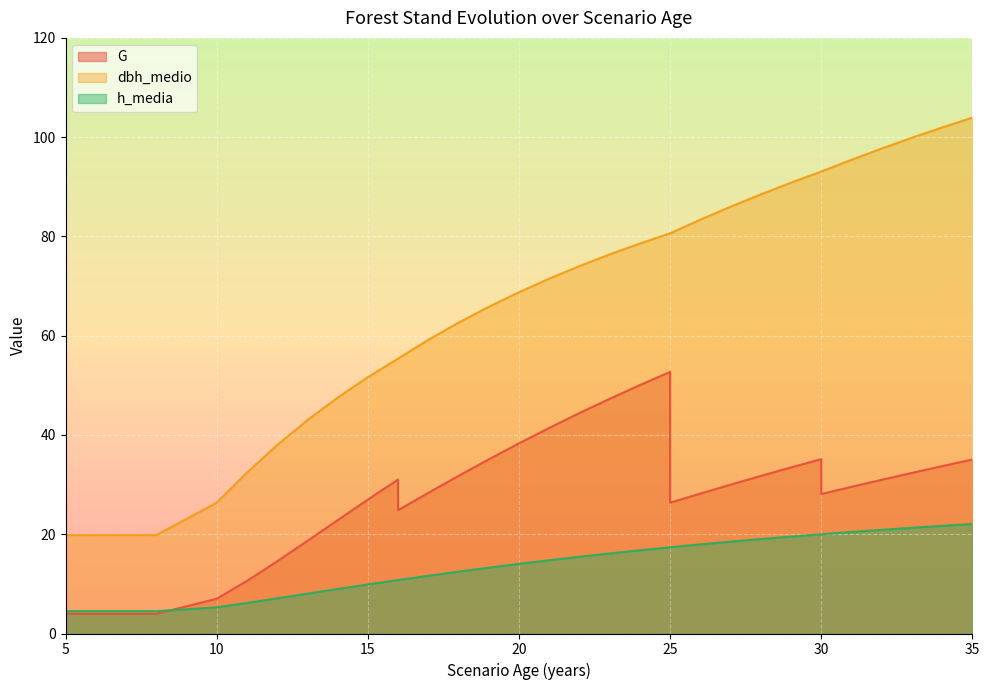

What is the difference between the second highest and second lowest values in the G series?

46.1